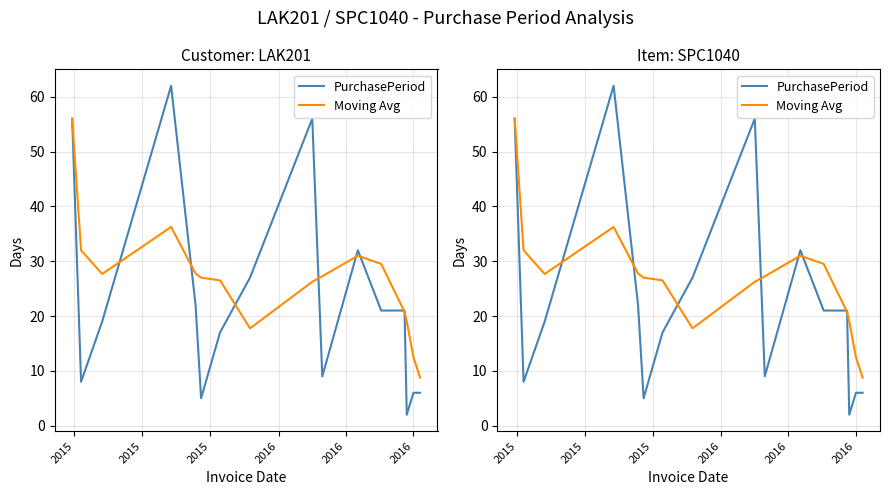

Read the Moving Avg value at 2015.

32.0